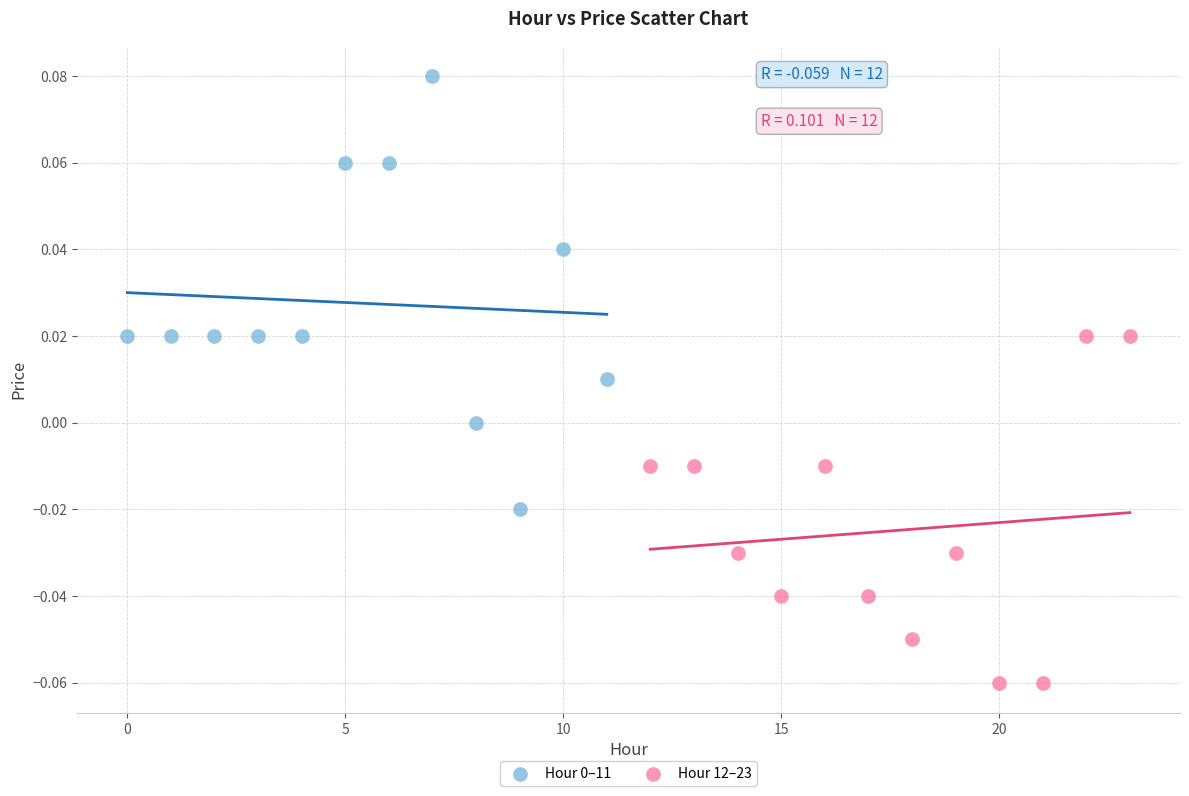

Which series contains the lowest Y value?

Hour 12–23